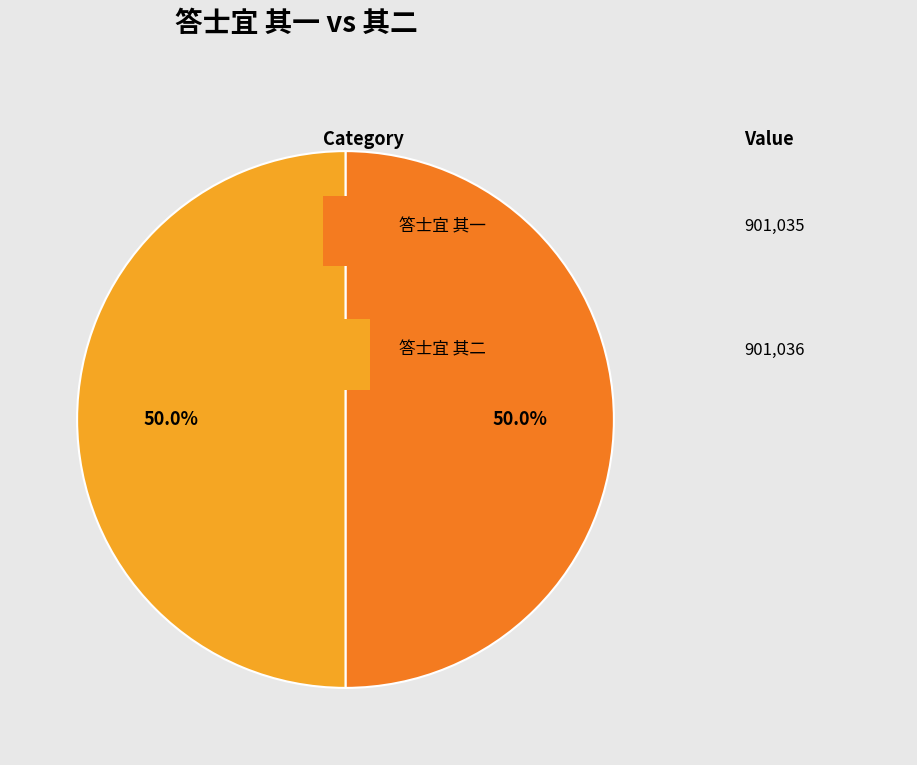

How many segments does this pie chart have?

2